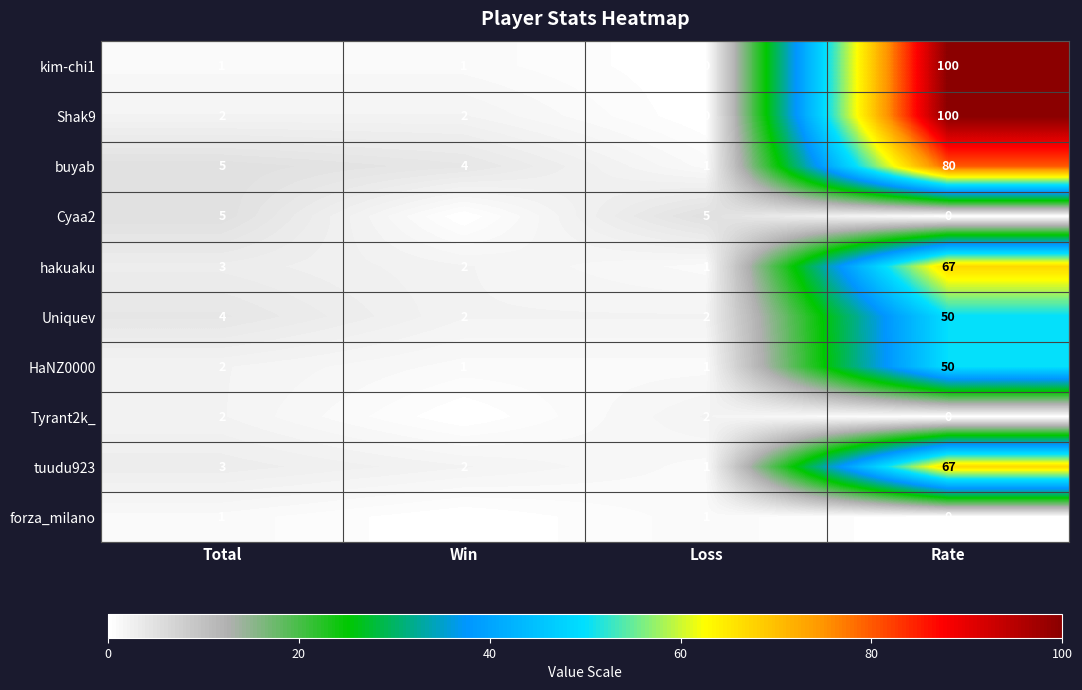

True or false: Tyrant2k_ has a value of 1 at Win.

False